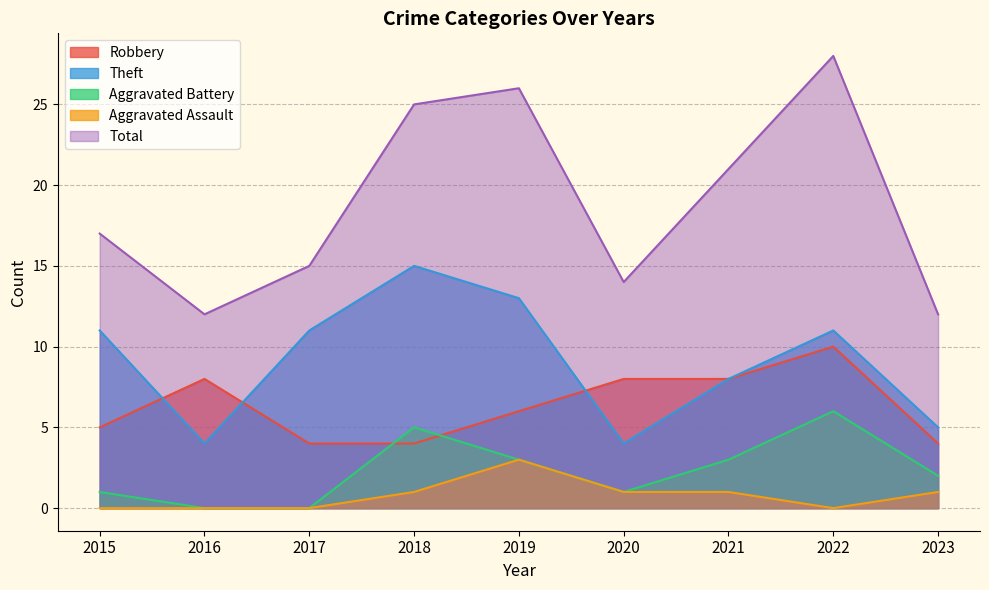

Which label corresponds to the largest value in the chart?

2022